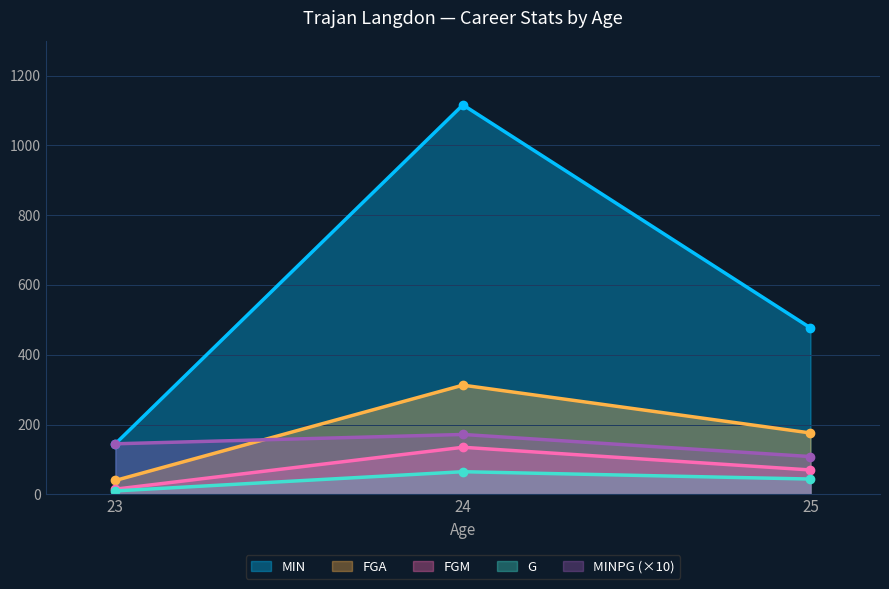

What value does the G series have at 24?

65.0